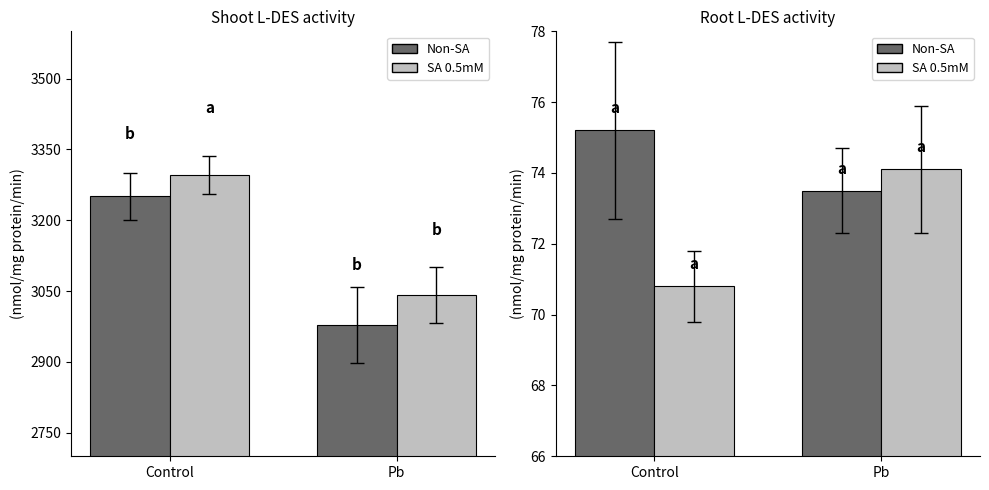

How many bars are there in each group?

2